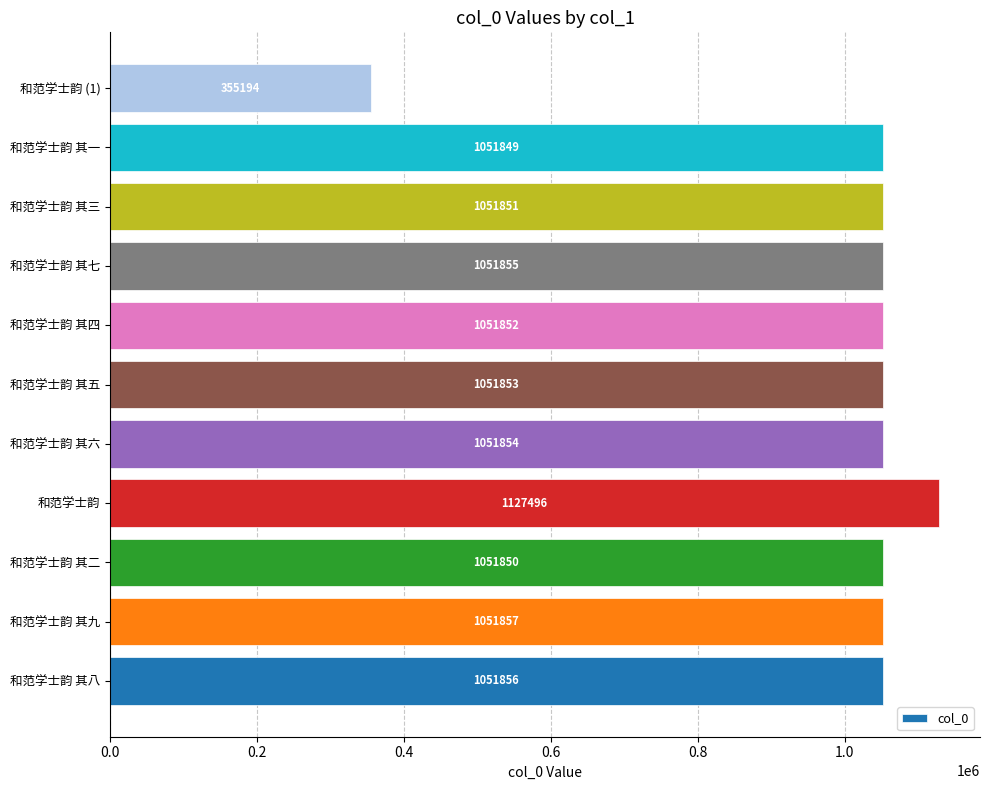

Where is the data nearest to the value 741345?

和范学士韵 其一